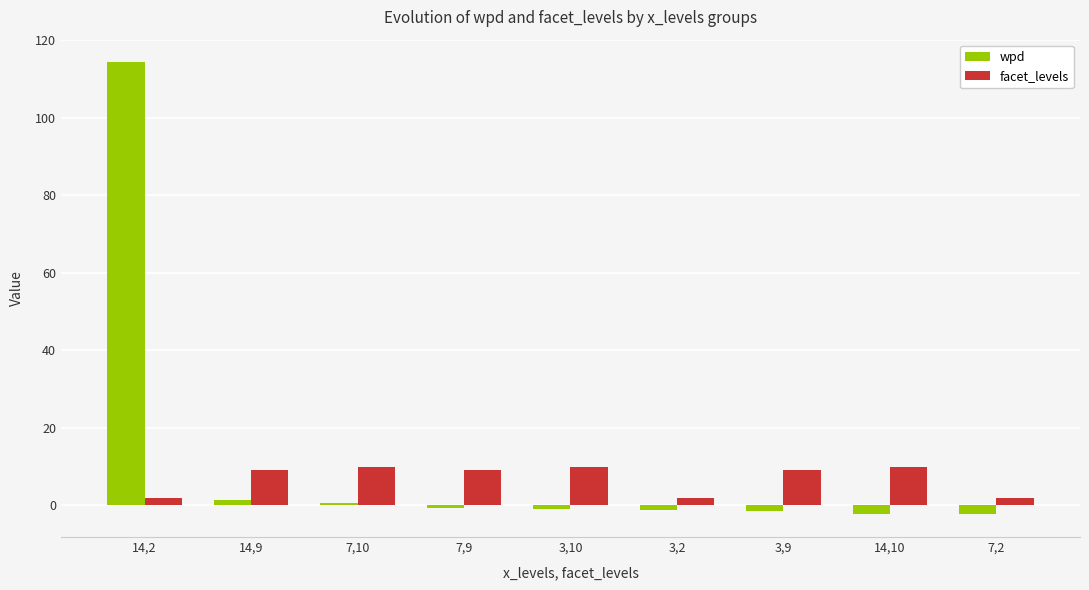

What is the spread (max minus min) of values at 14,2?

112.3